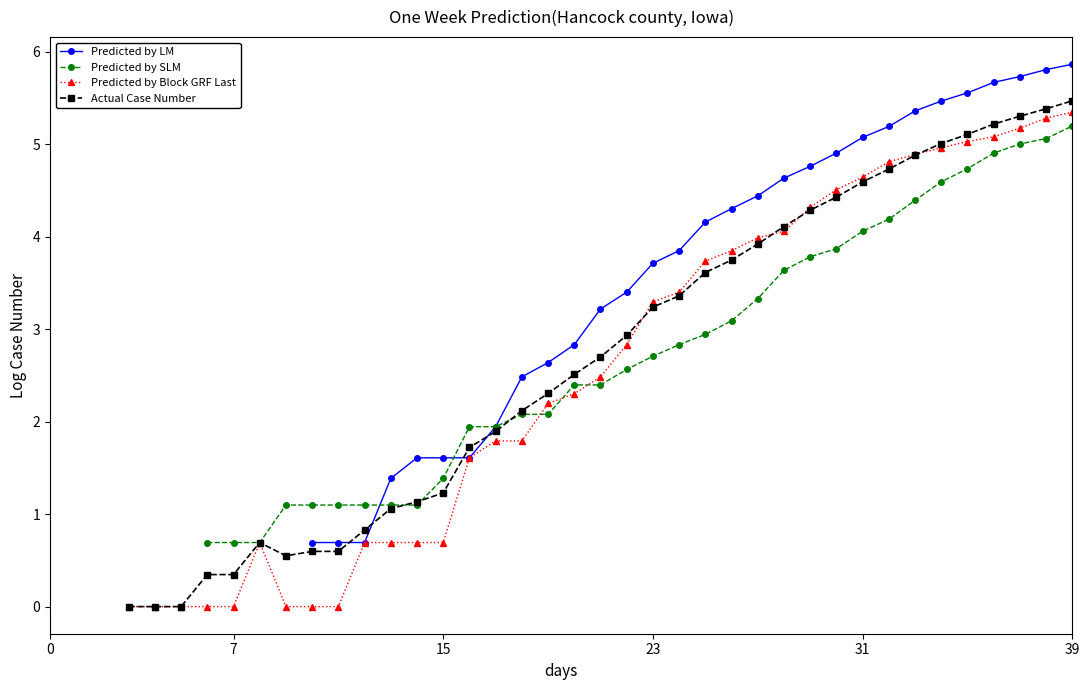

How many values in the Predicted by Block GRF Last series are below 2?

16